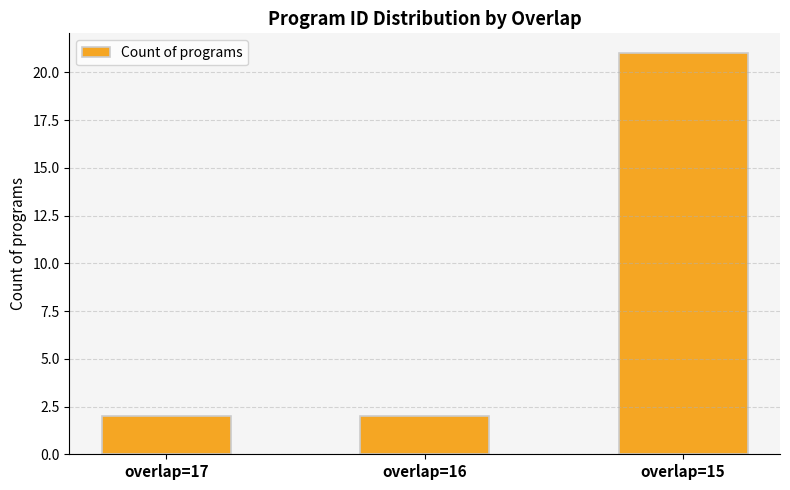

The chart shows a value of 3 at overlap=16. True or false?

False